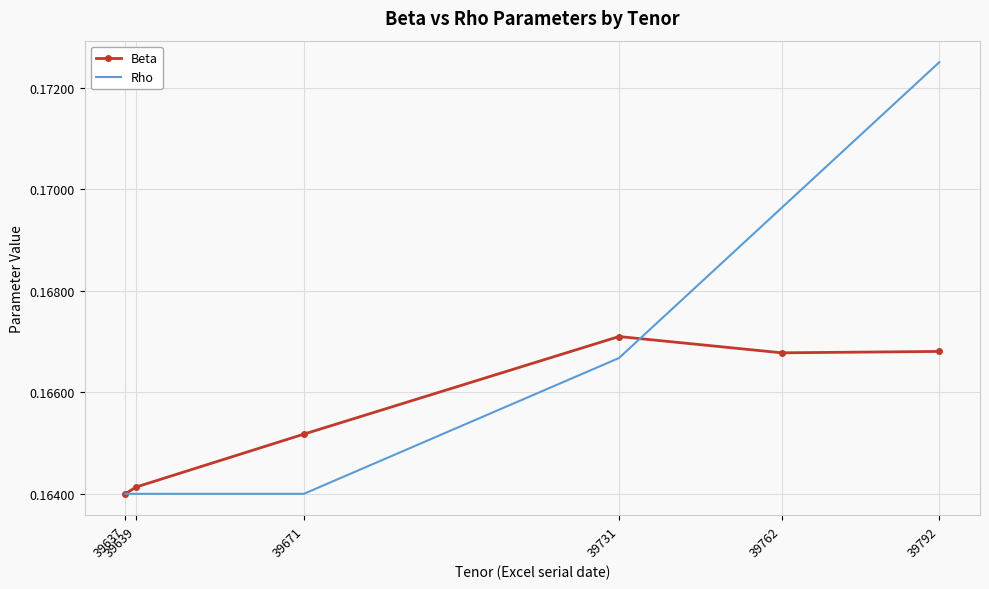

Which series has the largest total across all categories?

Rho